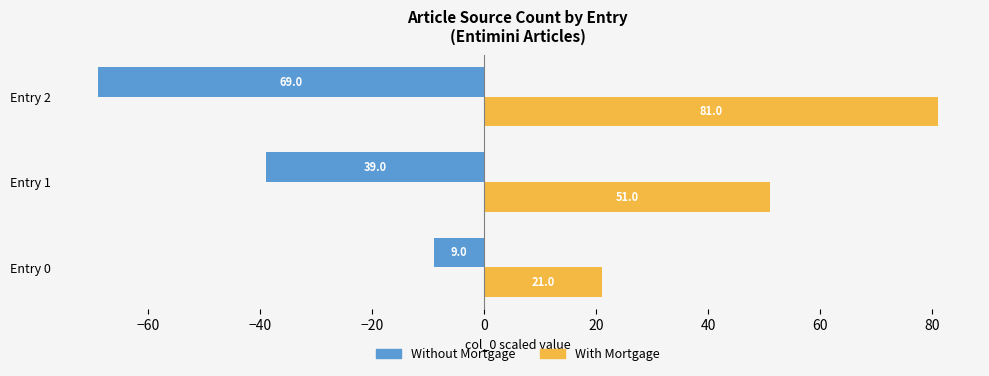

What is the difference between the second highest and minimum values in the Without Mortgage series?

30